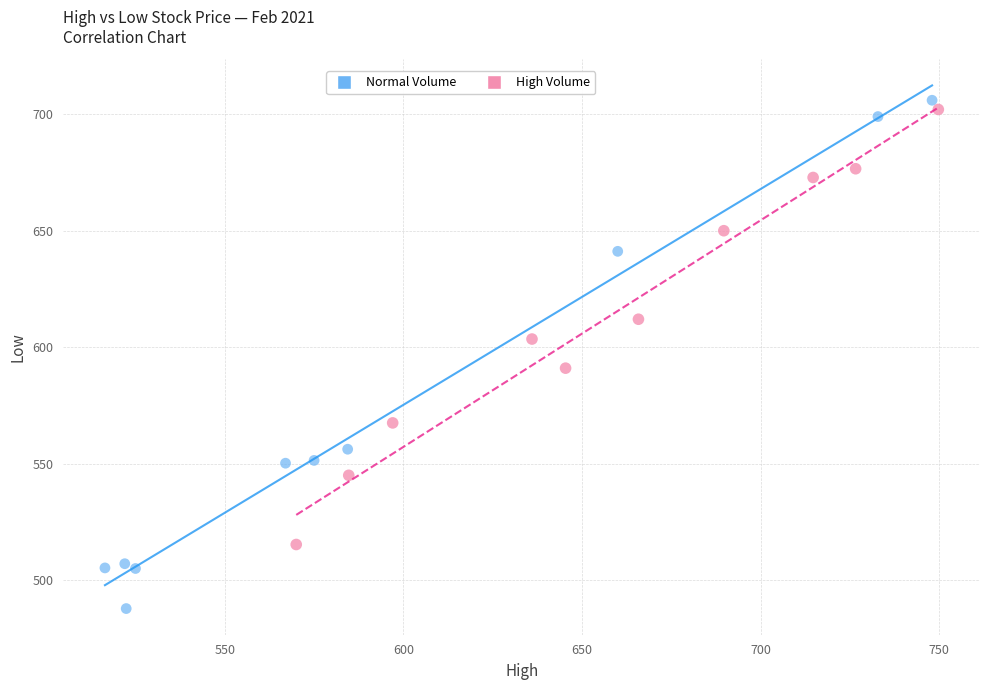

Which series has the widest spread of Y values?

Normal Volume